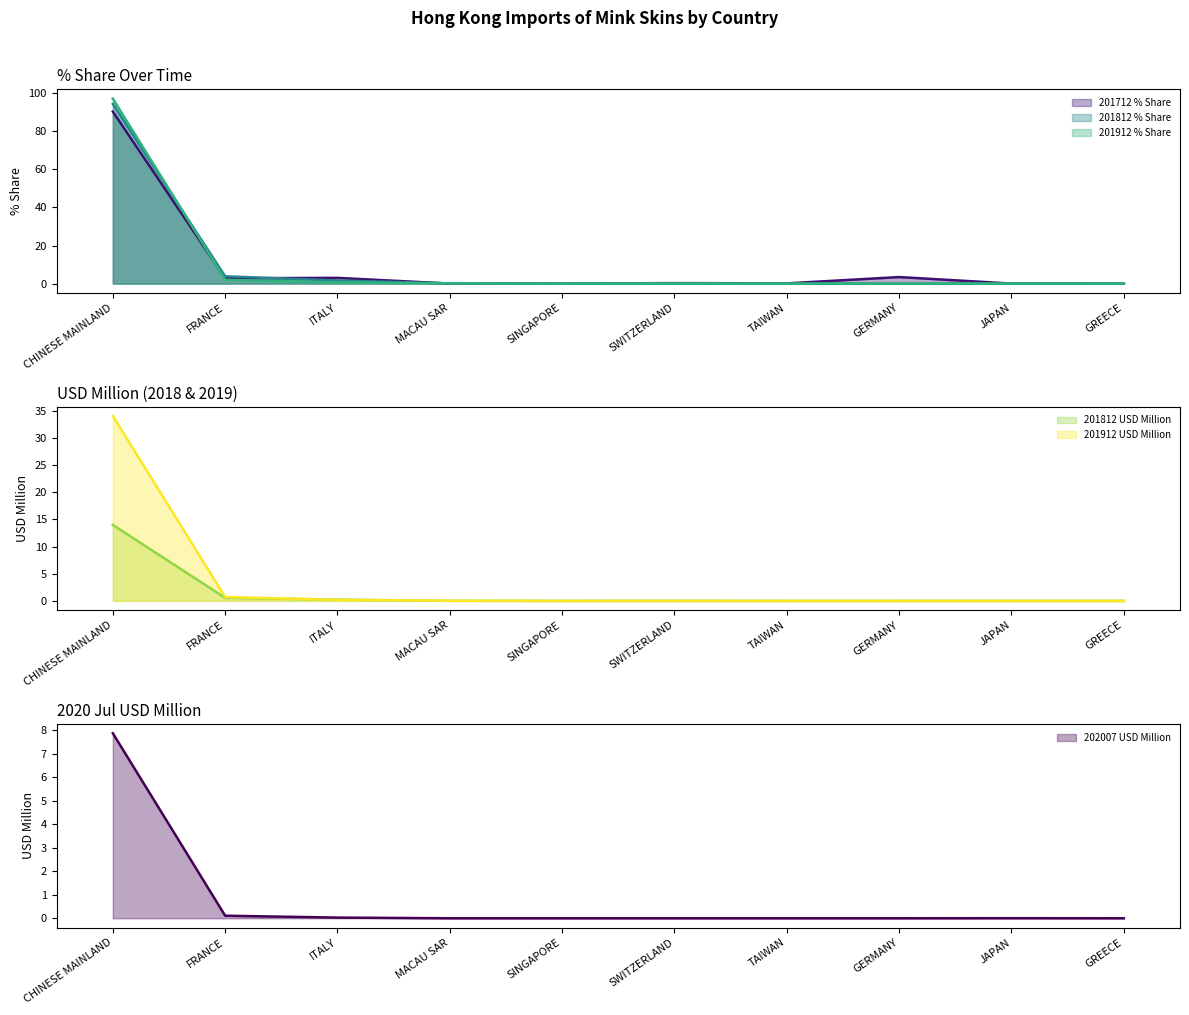

True or false: 201812 USD Million has more than 0 interior local peaks.

True